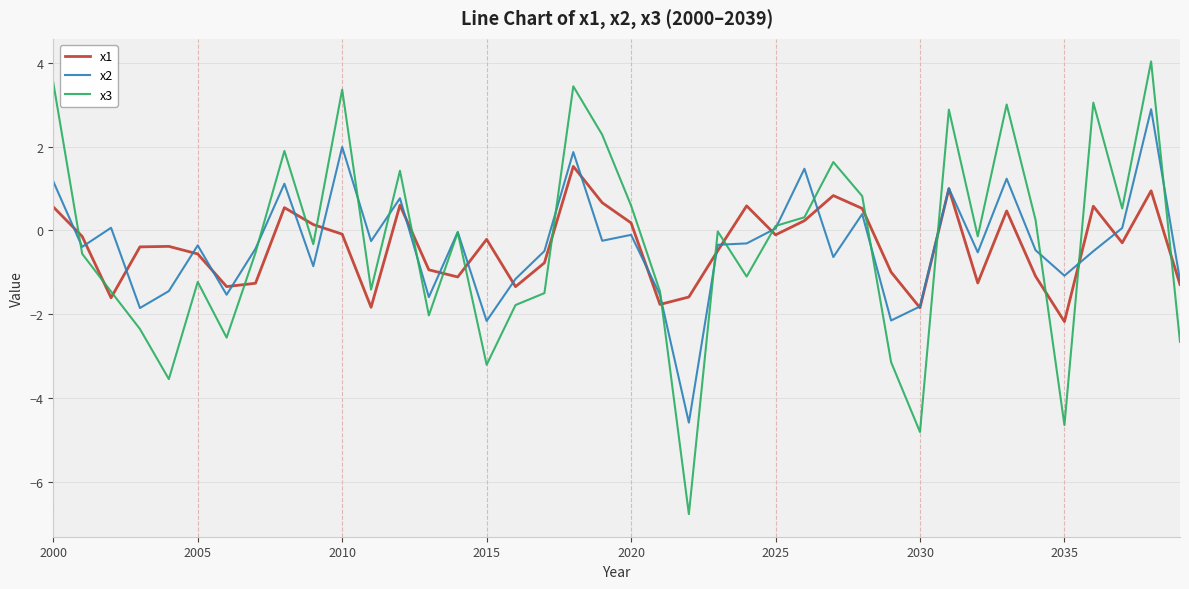

What is the smallest value displayed?

-6.8